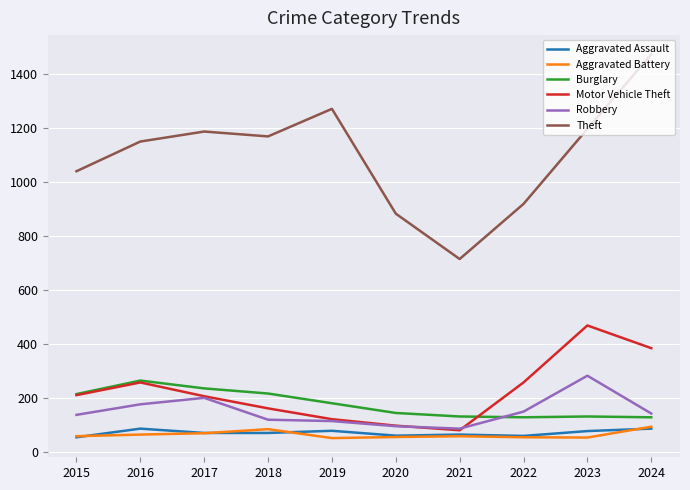

True or false: Robbery and Aggravated Assault intersect in this chart.

False